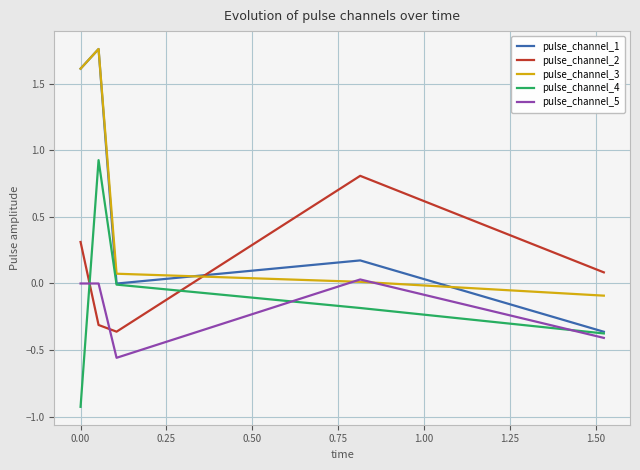

What is the minimum value shown in the chart?

-0.9